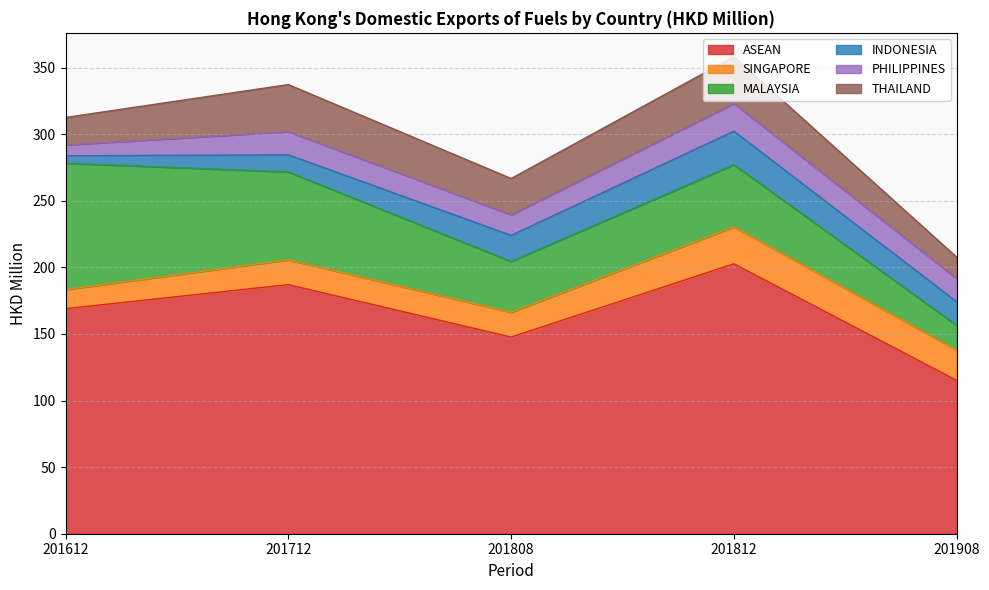

What is the value of the MALAYSIA point at the 4th from the left?

46.7